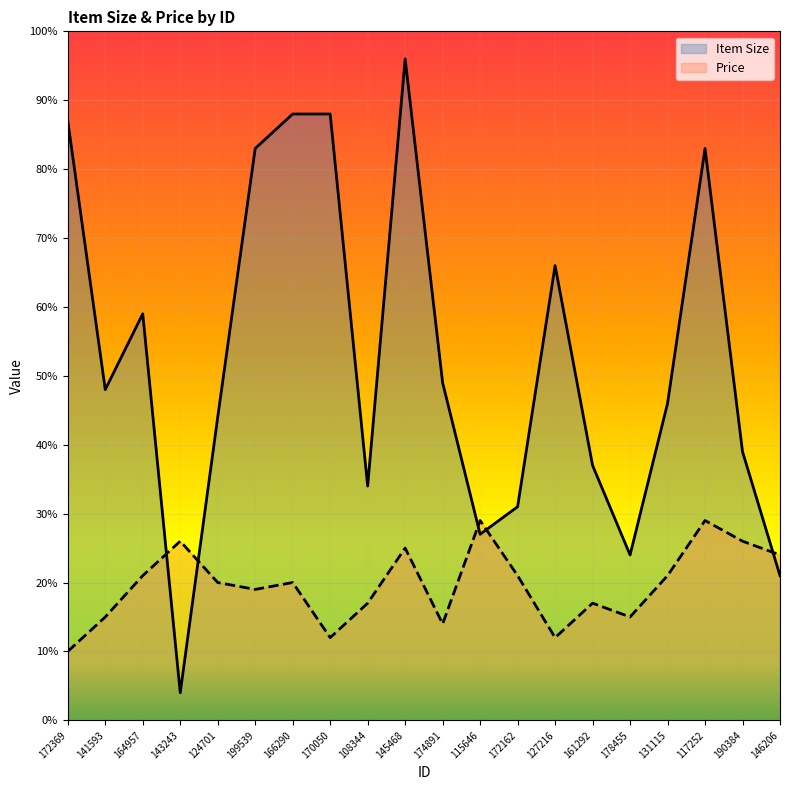

What is the smallest value displayed?

4